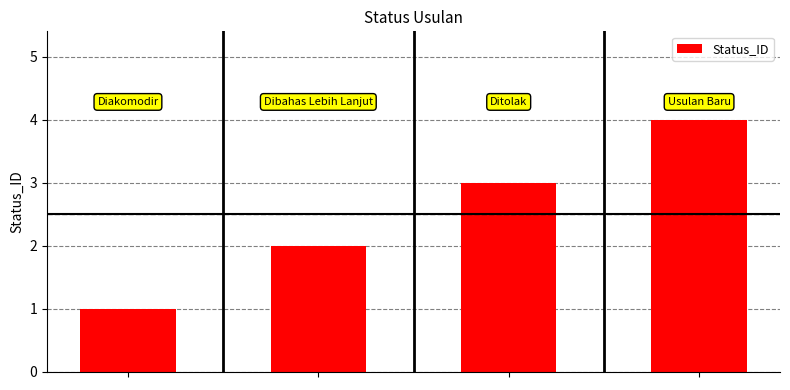

How many data points are less than 3?

2